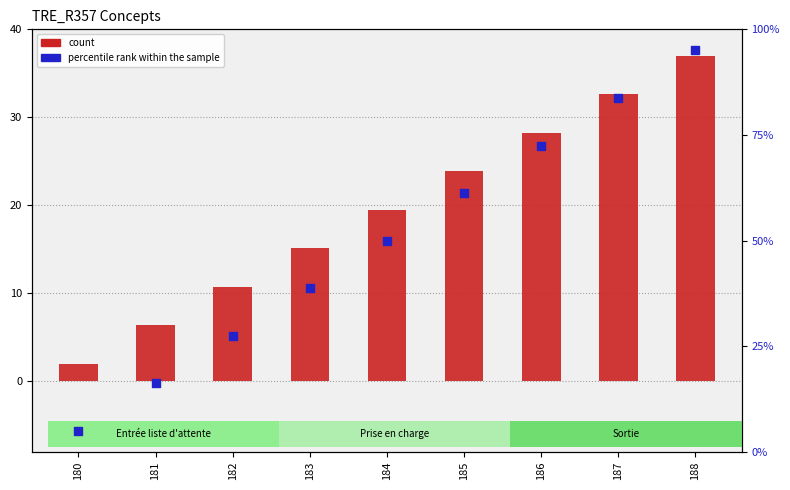

Which series has the largest Y range (max minus min)?

percentile rank within the sample